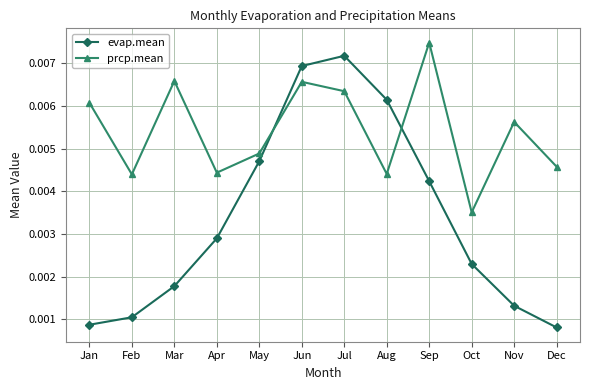

Where is prcp.mean nearest to the value 0?

Oct